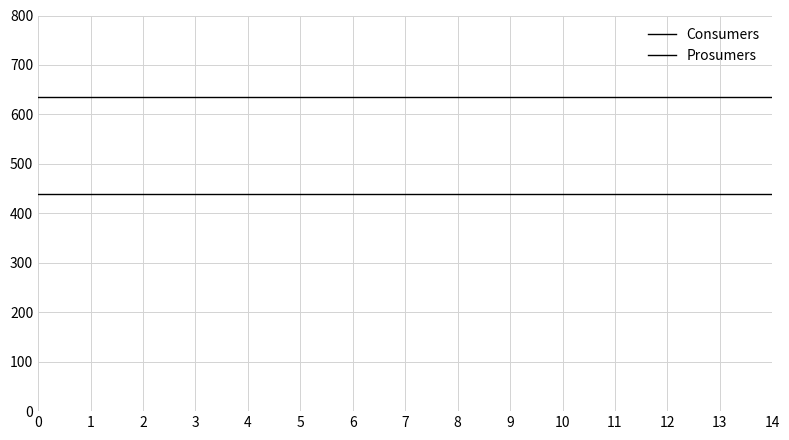

The value of Consumers at 5 is 635. True or false?

True